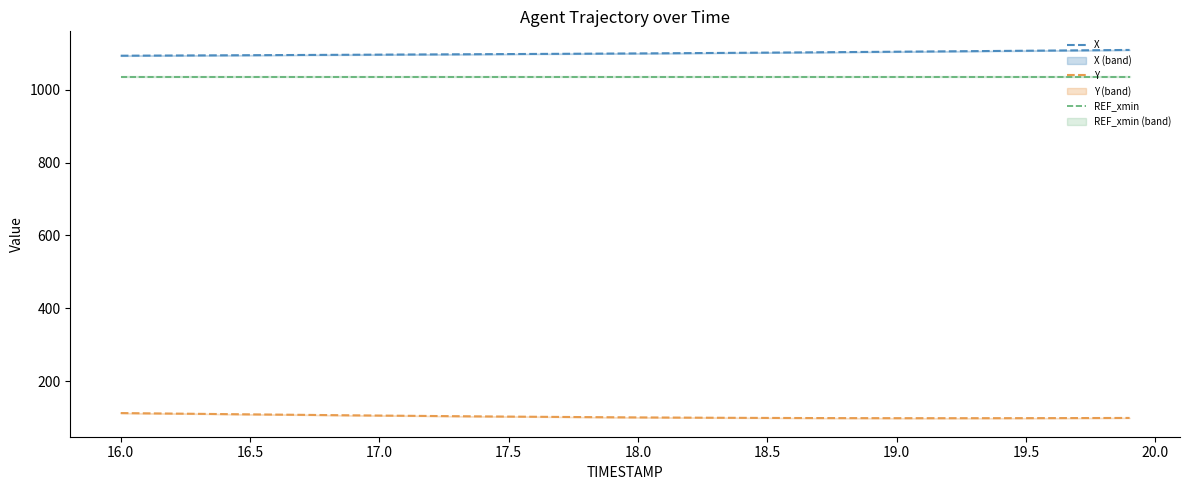

True or false: Y and REF_xmin intersect in this chart.

False